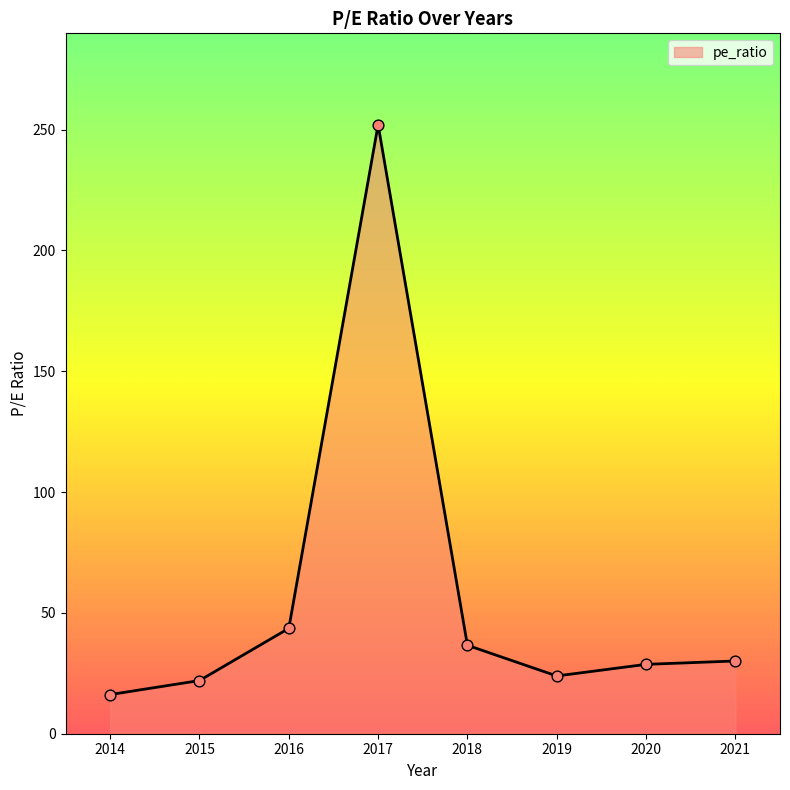

Between 2018 and 2019, which is larger?

2018